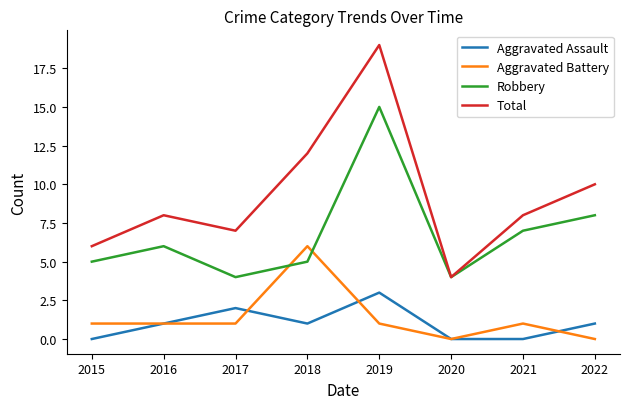

What value does the Robbery series have at 2020?

4